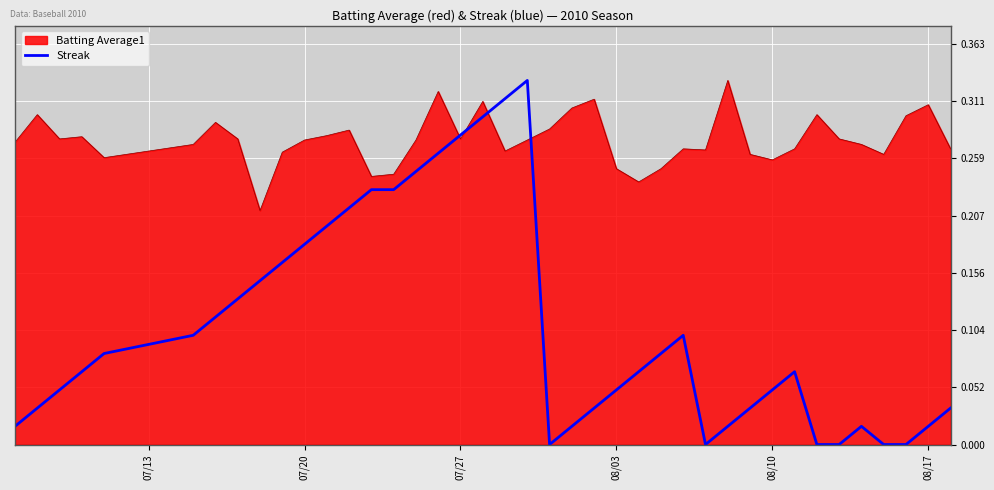

How many lines are shown in the chart?

2